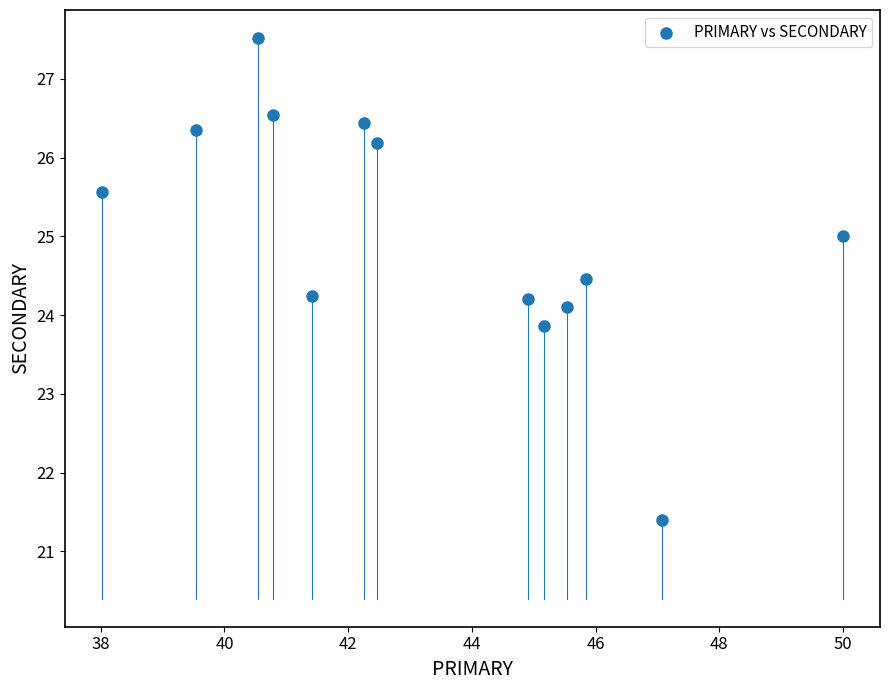

What is the range of Y values (max minus min)?

6.1